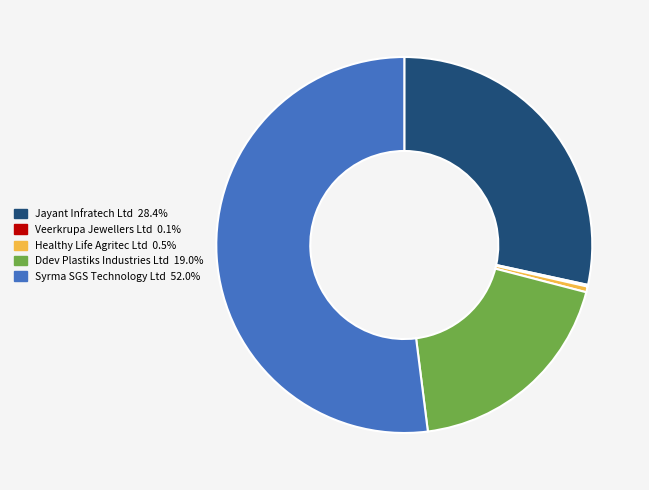

Is there any slice that represents more than half of the pie?

Yes